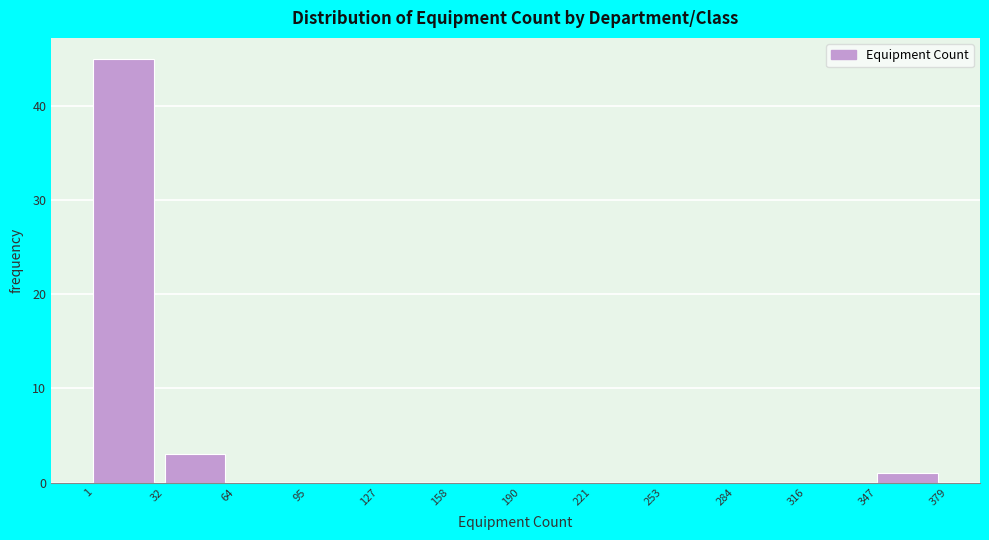

Reading left to right, transcribe this chart: for each bar, give the range it covers on the x-axis and its height. The values are not printed on the chart, so give them approximately, as read against the axis.

1 to 32: 45
32 to 64: 3
64 to 95: 0
95 to 127: 0
127 to 158: 0
158 to 190: 0
190 to 221: 0
221 to 253: 0
253 to 284: 0
284 to 316: 0
316 to 347: 0
347 to 379: 1